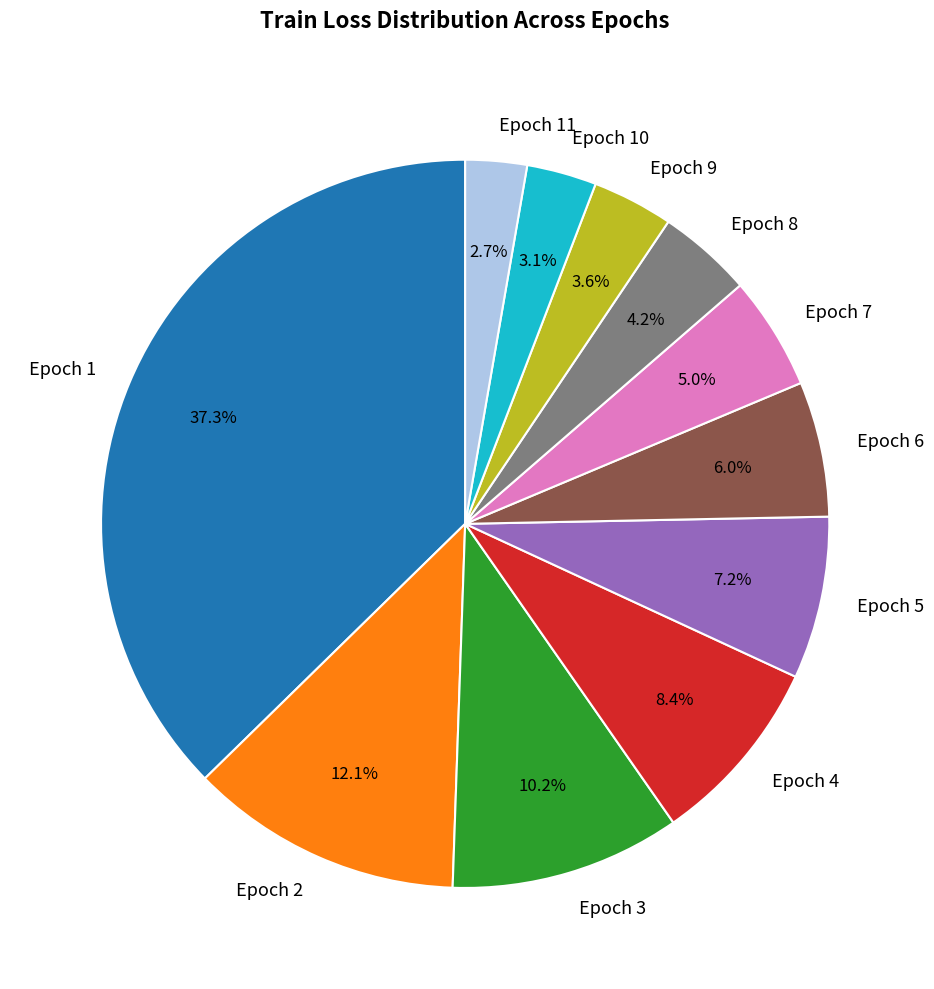

Between Epoch 5 and Epoch 9, which is larger?

Epoch 5